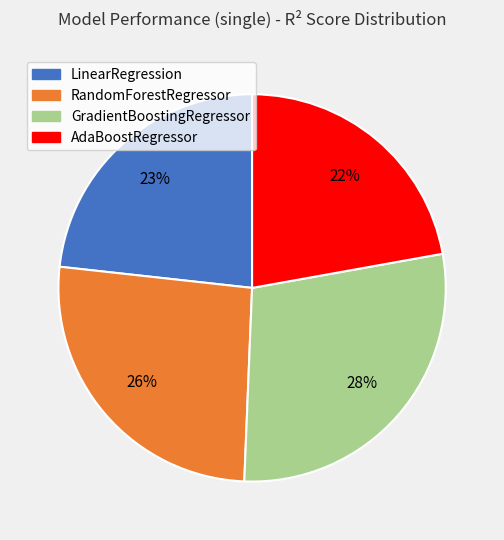

How many slices are in this pie chart?

4